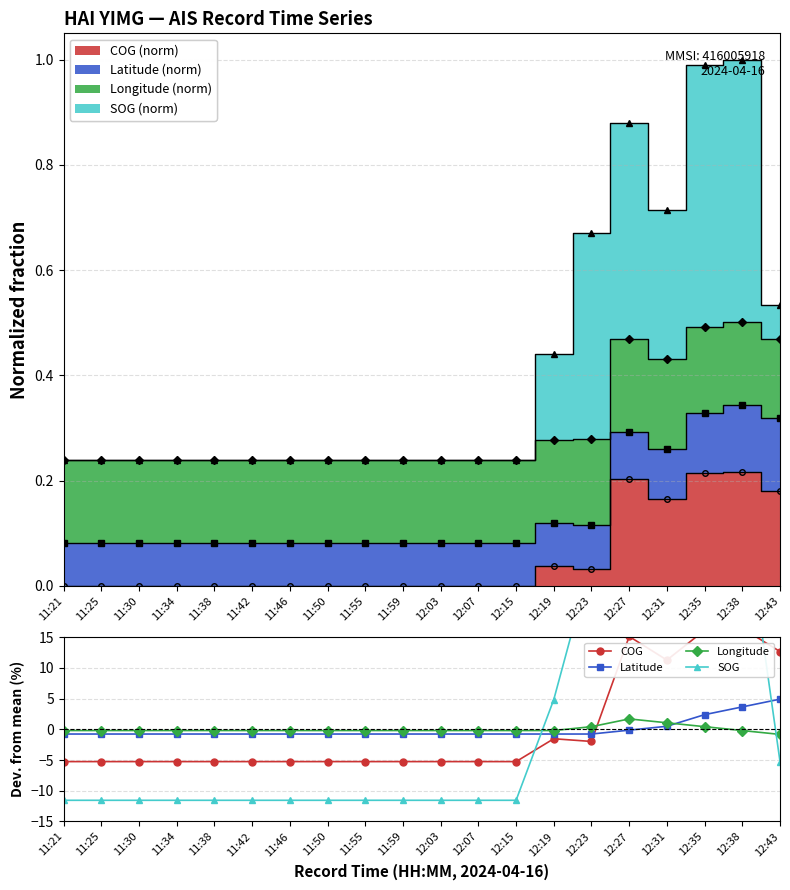

At which label does COG_norm reach its minimum?

11:21